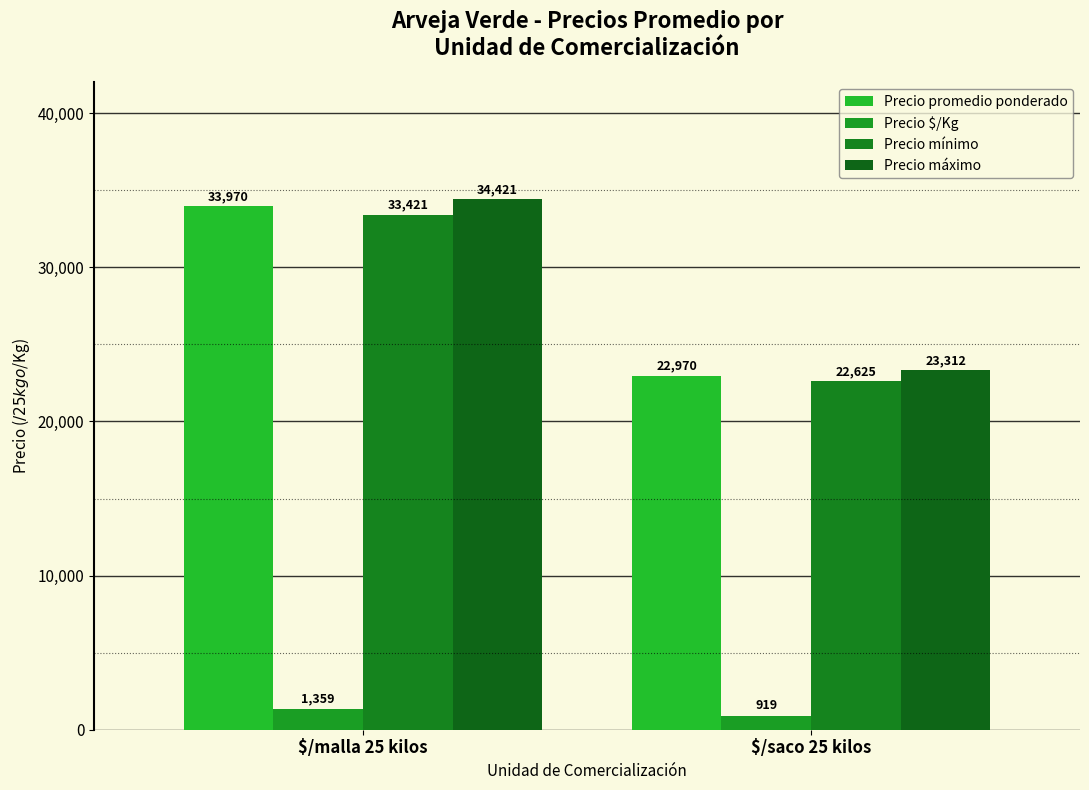

What is the difference between the Precio mínimo values at $/saco 25 kilos and $/malla 25 kilos?

10796.1